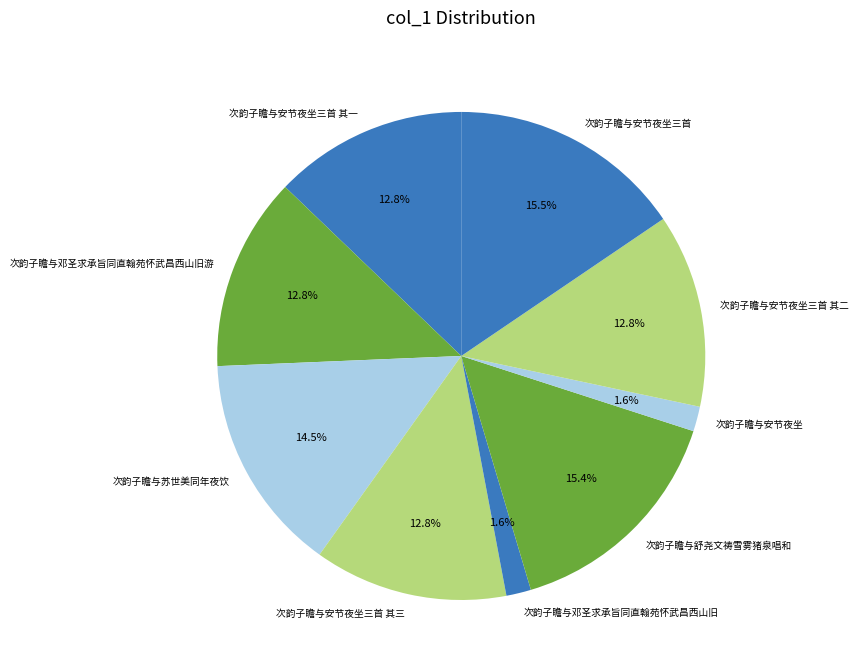

To the nearest percent, what is the difference between the largest and smallest slice percentages?

14%